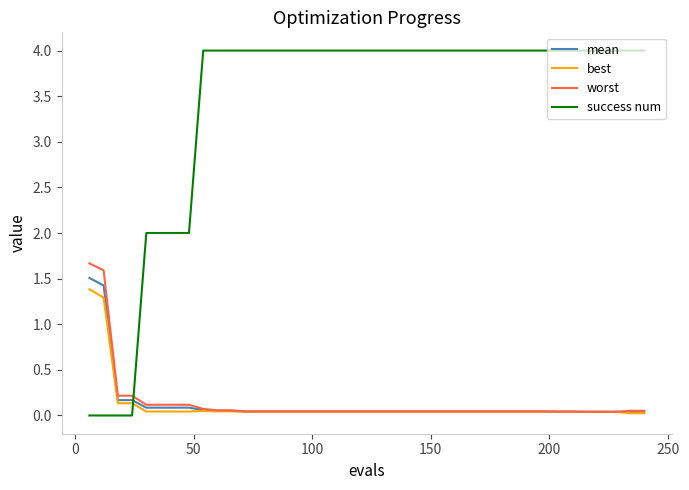

True or false: mean and success num intersect in this chart.

True